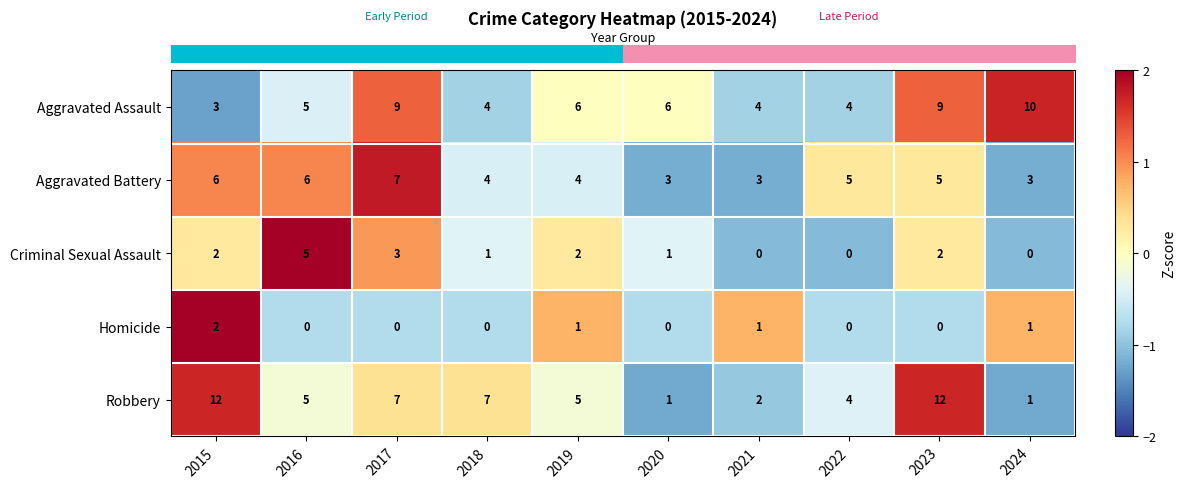

Which series has the widest spread of values?

Robbery